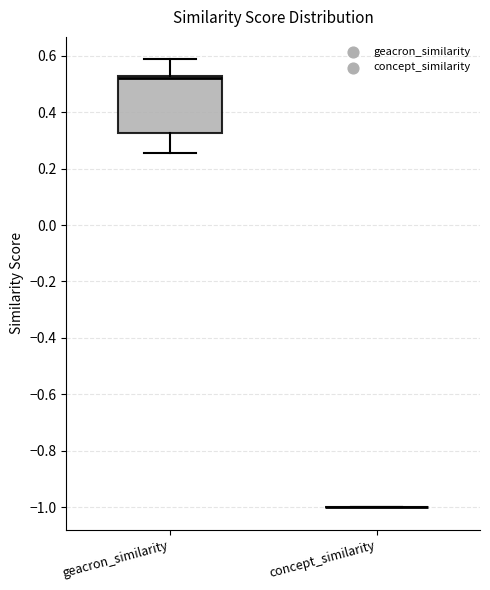

Reading left to right, read every box against the y-axis: the position of its median line, the range the box covers, and the ends of its whiskers. The values are not printed on the chart, so give them approximately, as read against the axis.

geacron_similarity: median 0.52 (just below the box's upper edge), box 0.32 to 0.52, whiskers 0.26 to 0.58
concept_similarity: box collapsed to a line at -1.00, whiskers -1.00 to -1.00